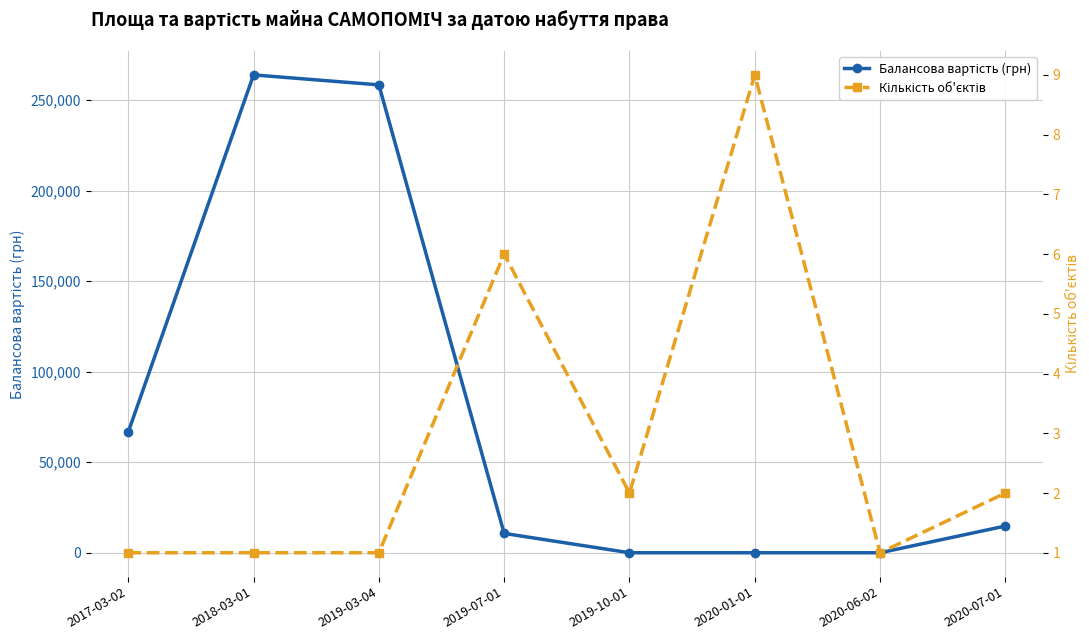

True or false: Кількість об'єктів has a value of 2.0 at 2019-10-01.

True